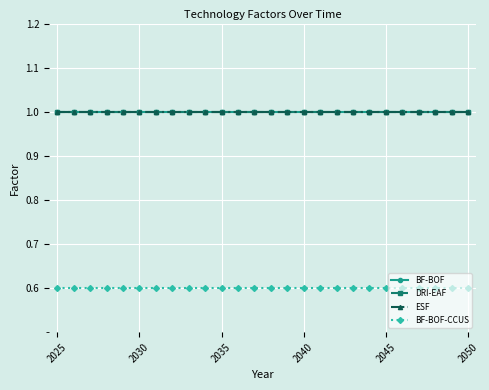

Is this an area chart (filled region under the line)?

No